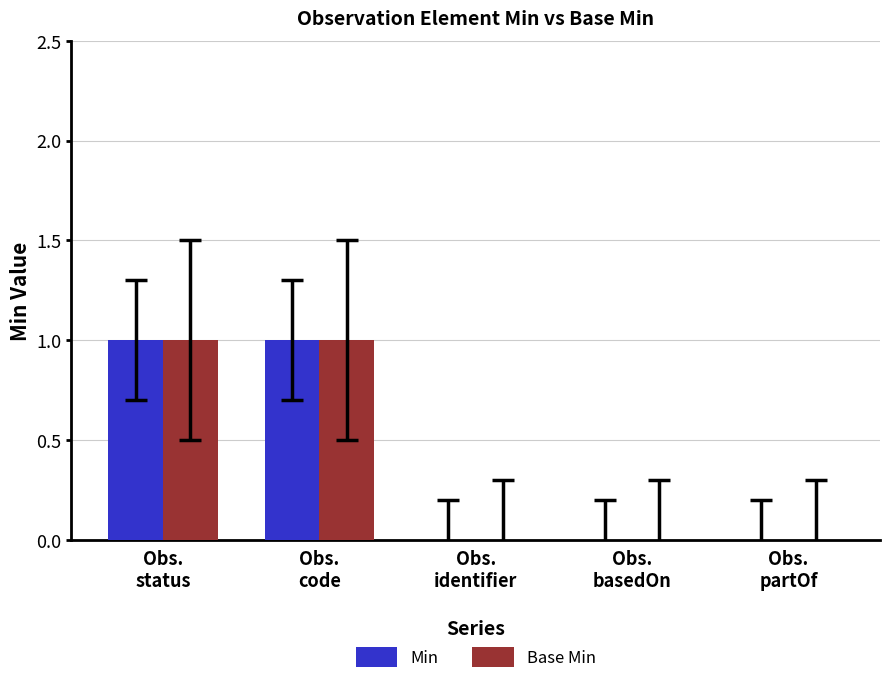

How many groups of bars are there?

5